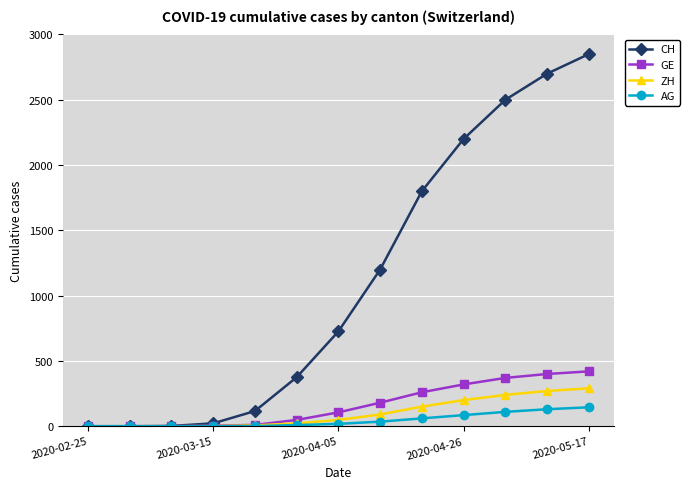

List the series in order of their peak value, highest first.

CH, GE, ZH, AG